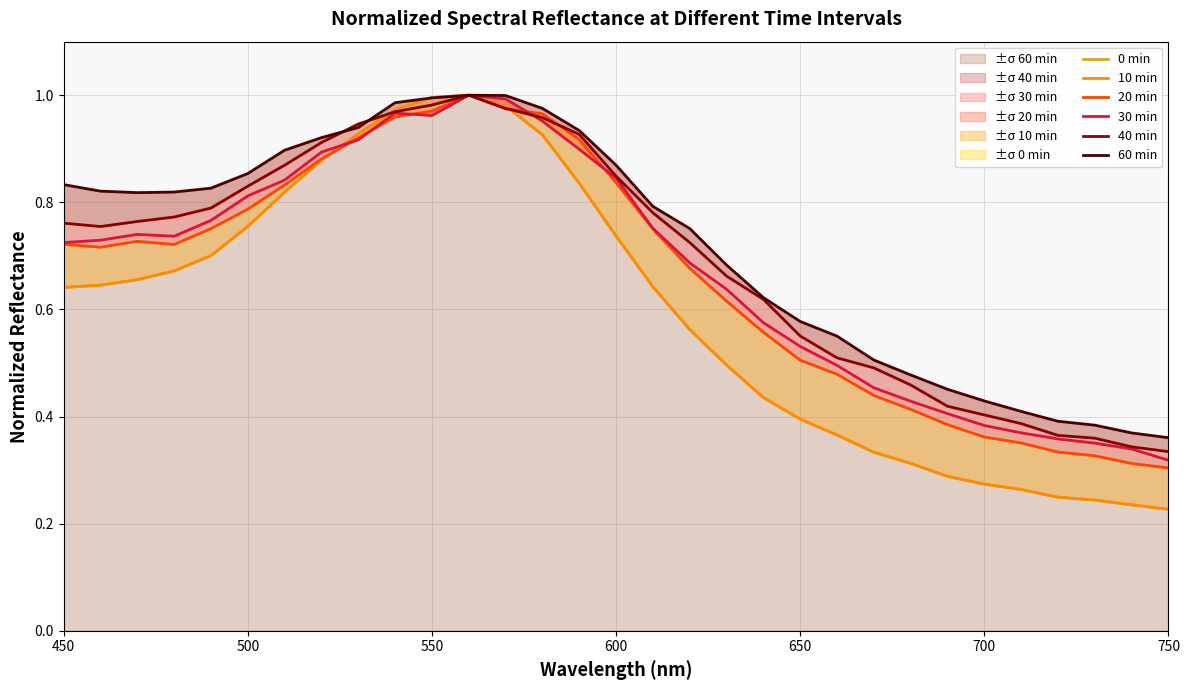

How many intersections are there between 0 min and 30 min?

1